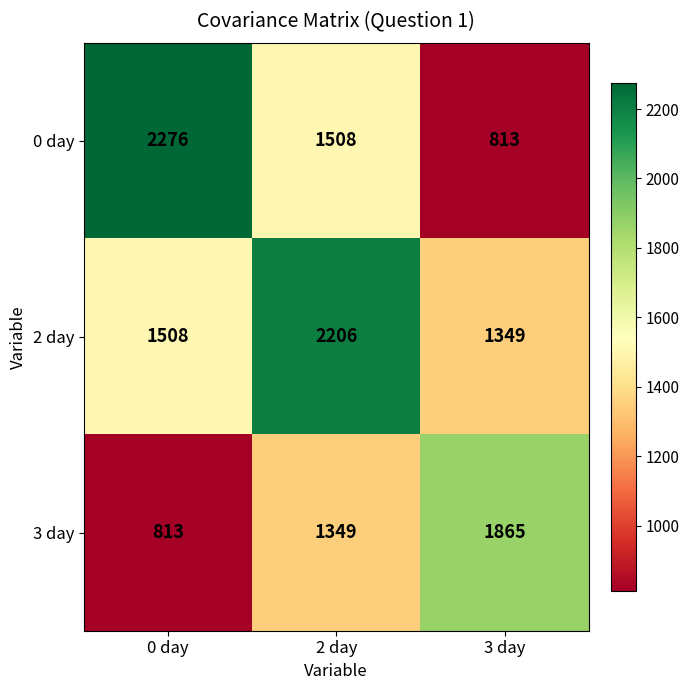

Reading left to right, what are all the values shown in this chart?

0 day: 2276	1508	813
2 day: 1508	2206	1349
3 day: 813	1349	1865